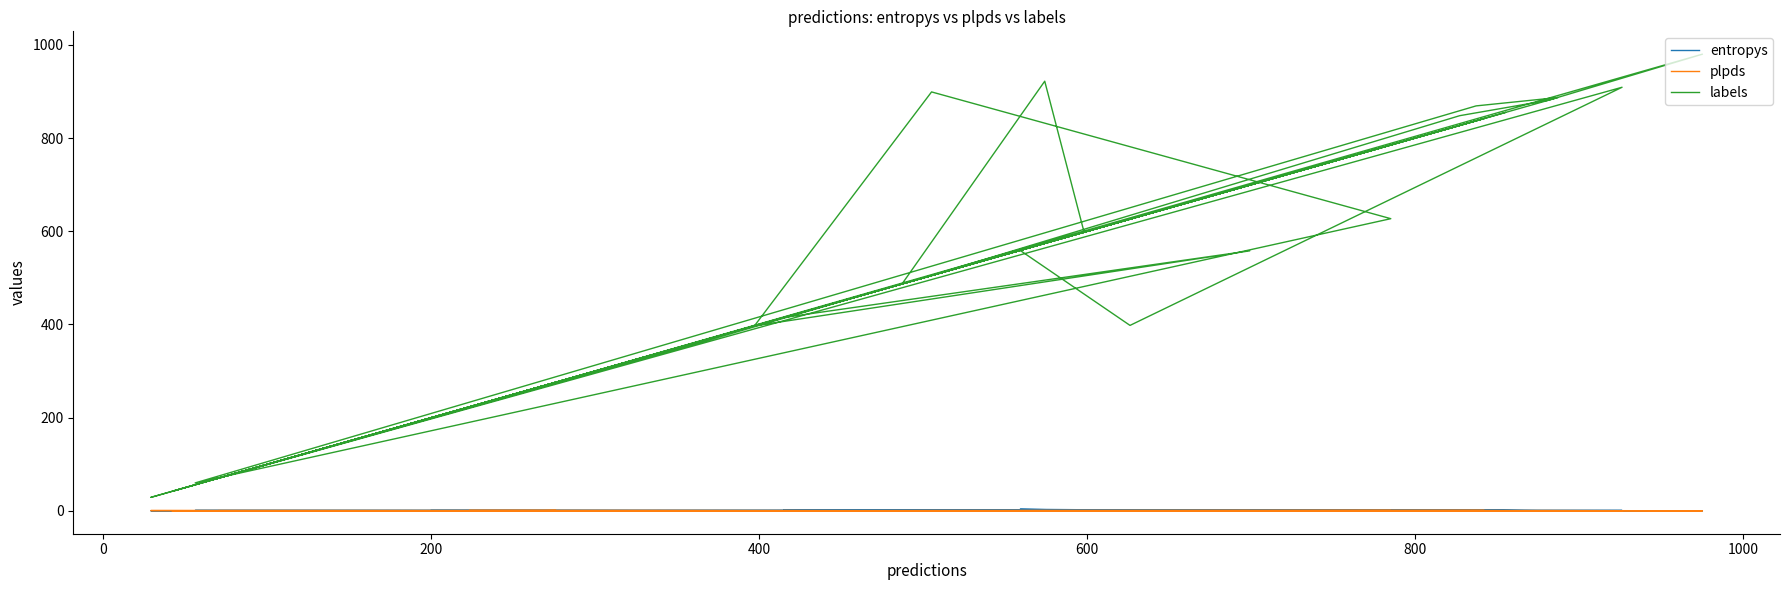

What are all the series names shown in the legend?

entropys, plpds, labels